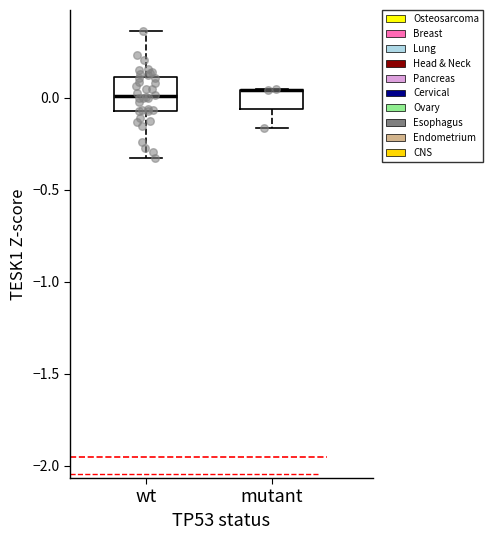

Where does the upper whisker of the box for wt end on the y-axis? The values are not printed on the chart, so give them approximately, as read against the axis.

0.35